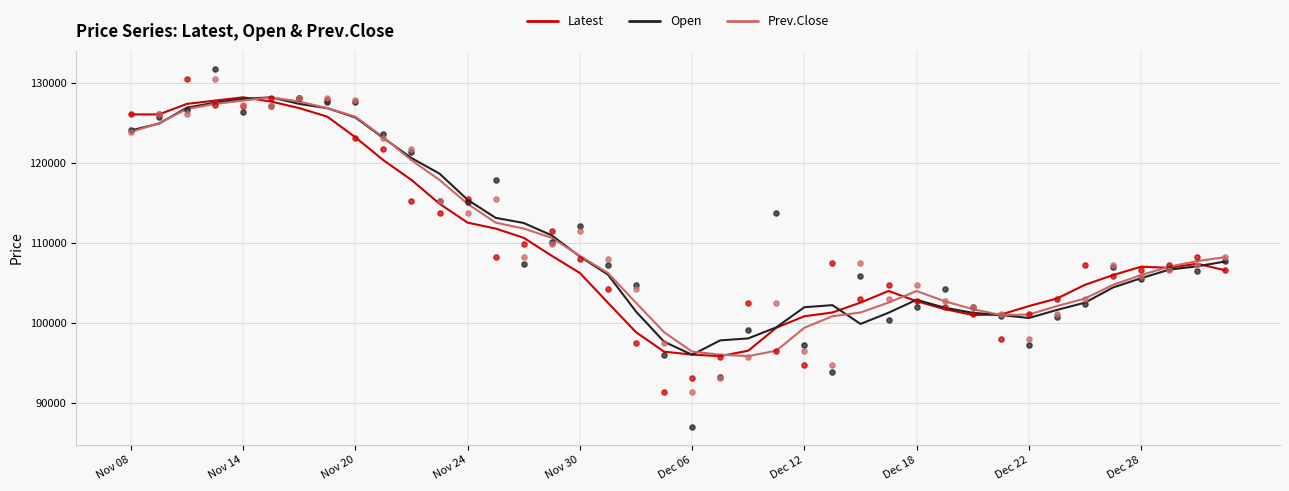

At how many categories does at least one series exceed 112771?

14